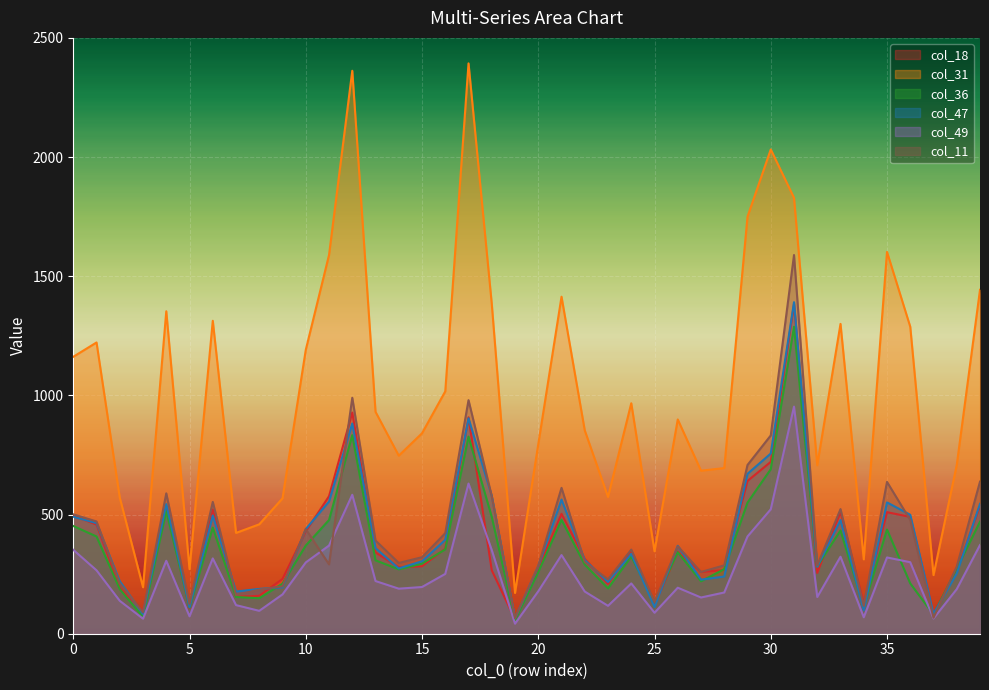

Between 0 and 37, which series saw the biggest shift?

col_31